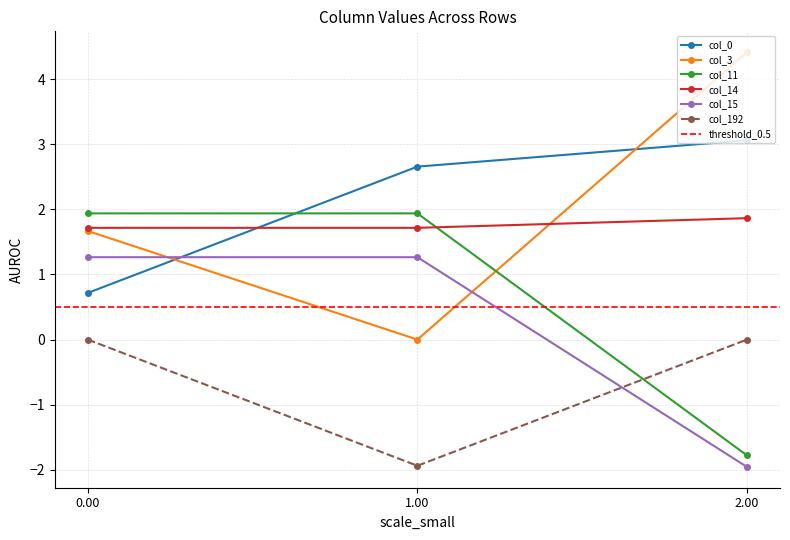

How many positive values does the col_3 series have?

2